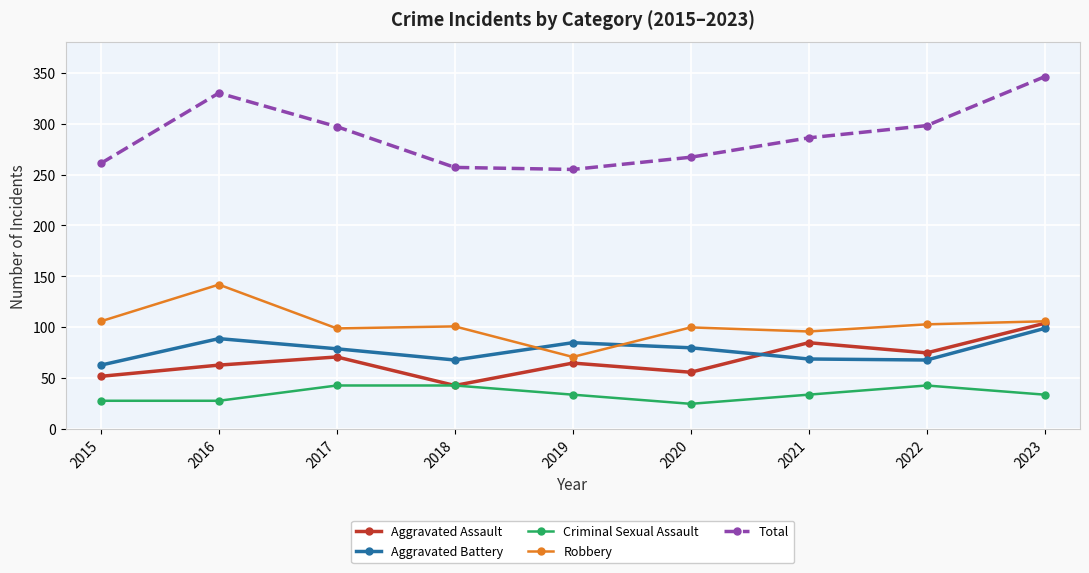

Which series has the widest spread of values?

Total